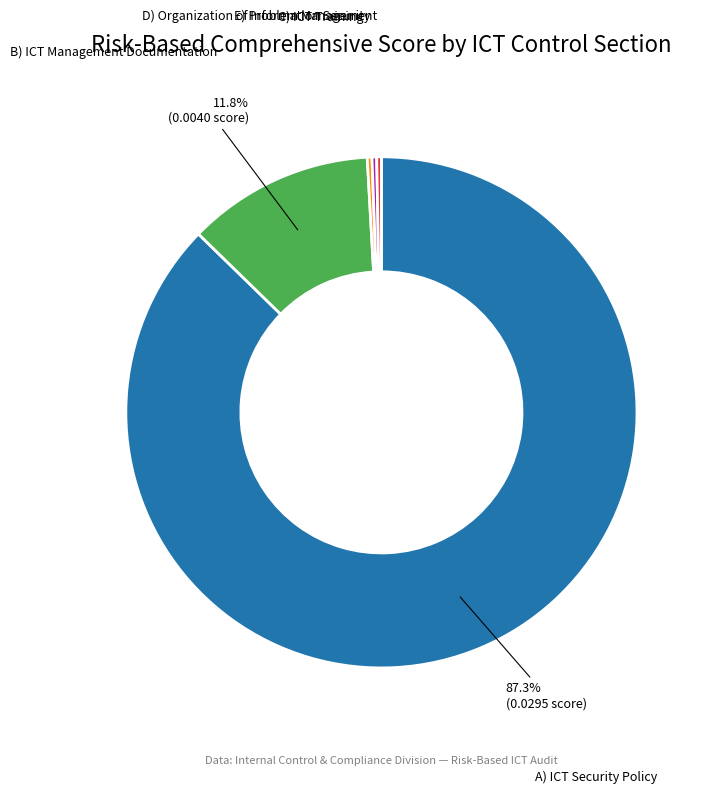

Does any single category account for the majority?

Yes